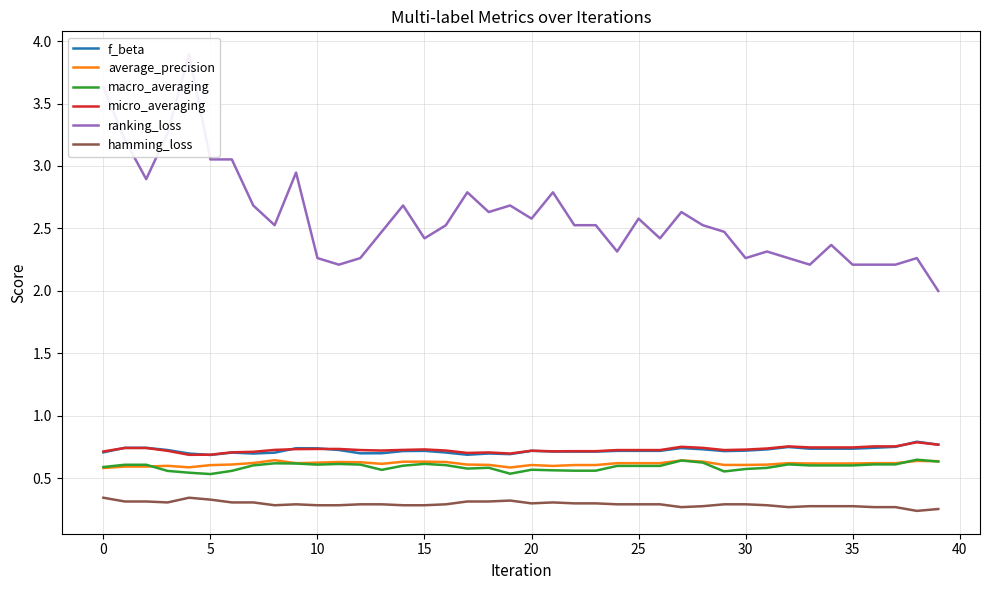

Reading left to right, extract all data points from this chart.

f_beta: 0.7	0.7	0.7	0.7	0.7	0.7	0.7	0.7	0.7	0.7	0.7	0.7	0.7	0.7	0.7	0.7	0.7	0.7	0.7	0.7	0.7	0.7	0.7	0.7	0.7	0.7	0.7	0.7	0.7	0.7	0.7	0.7	0.8	0.7	0.7	0.7	0.7	0.8	0.8	0.8
average_precision: 0.6	0.6	0.6	0.6	0.6	0.6	0.6	0.6	0.6	0.6	0.6	0.6	0.6	0.6	0.6	0.6	0.6	0.6	0.6	0.6	0.6	0.6	0.6	0.6	0.6	0.6	0.6	0.6	0.6	0.6	0.6	0.6	0.6	0.6	0.6	0.6	0.6	0.6	0.6	0.6
macro_averaging: 0.6	0.6	0.6	0.6	0.5	0.5	0.6	0.6	0.6	0.6	0.6	0.6	0.6	0.6	0.6	0.6	0.6	0.6	0.6	0.5	0.6	0.6	0.6	0.6	0.6	0.6	0.6	0.6	0.6	0.6	0.6	0.6	0.6	0.6	0.6	0.6	0.6	0.6	0.7	0.6
micro_averaging: 0.7	0.7	0.7	0.7	0.7	0.7	0.7	0.7	0.7	0.7	0.7	0.7	0.7	0.7	0.7	0.7	0.7	0.7	0.7	0.7	0.7	0.7	0.7	0.7	0.7	0.7	0.7	0.8	0.7	0.7	0.7	0.7	0.8	0.7	0.7	0.7	0.8	0.8	0.8	0.8
ranking_loss: 3.6	3.2	2.9	3.3	3.9	3.1	3.1	2.7	2.5	2.9	2.3	2.2	2.3	2.5	2.7	2.4	2.5	2.8	2.6	2.7	2.6	2.8	2.5	2.5	2.3	2.6	2.4	2.6	2.5	2.5	2.3	2.3	2.3	2.2	2.4	2.2	2.2	2.2	2.3	2.0
hamming_loss: 0.3	0.3	0.3	0.3	0.3	0.3	0.3	0.3	0.3	0.3	0.3	0.3	0.3	0.3	0.3	0.3	0.3	0.3	0.3	0.3	0.3	0.3	0.3	0.3	0.3	0.3	0.3	0.3	0.3	0.3	0.3	0.3	0.3	0.3	0.3	0.3	0.3	0.3	0.2	0.3